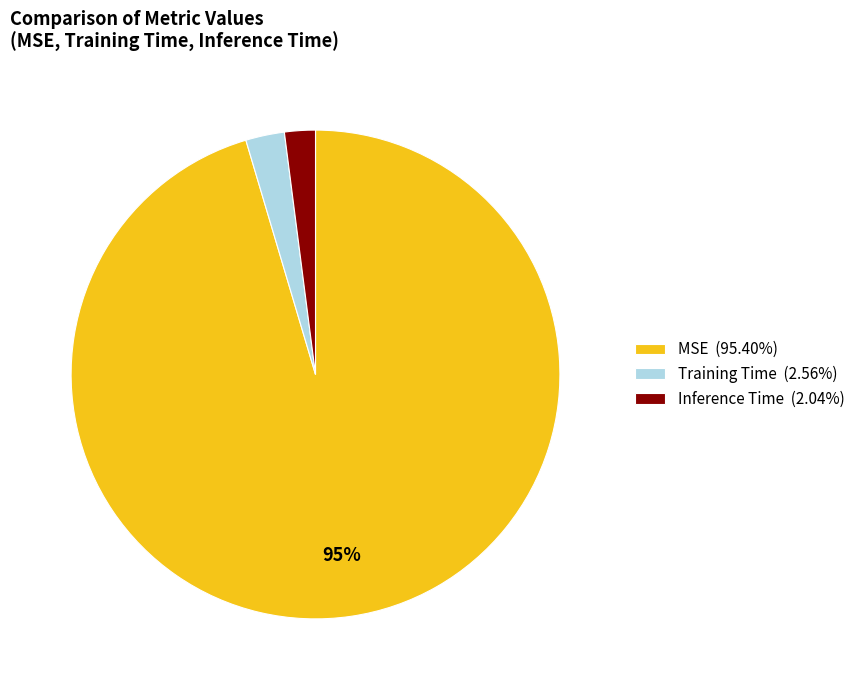

What percentage is the Inference Time (2.04%) slice, to the nearest percent?

2%